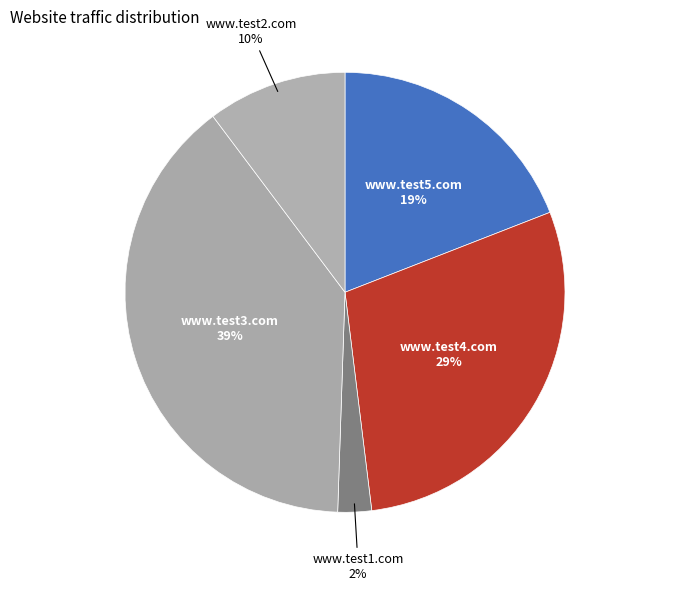

Combined, do www.test1.com and www.test2.com account for over 50%?

No